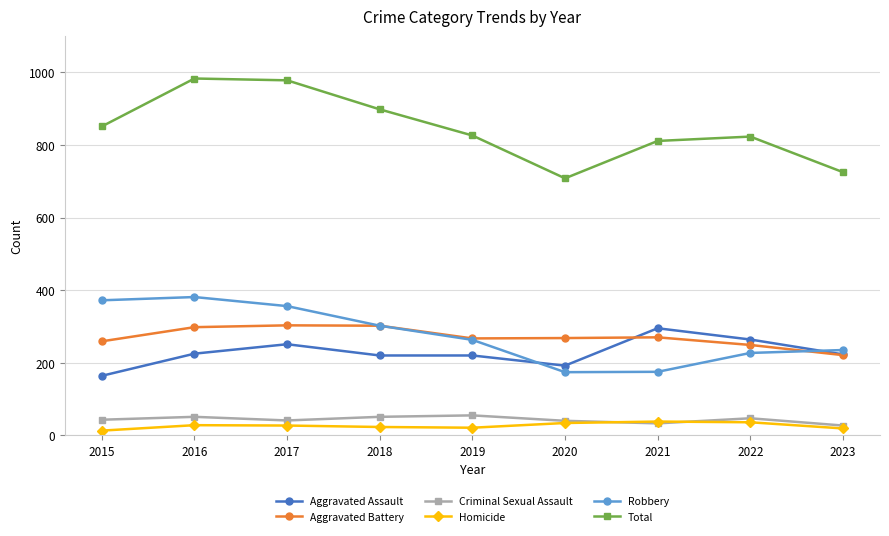

At how many categories does at least one series exceed 737?

7